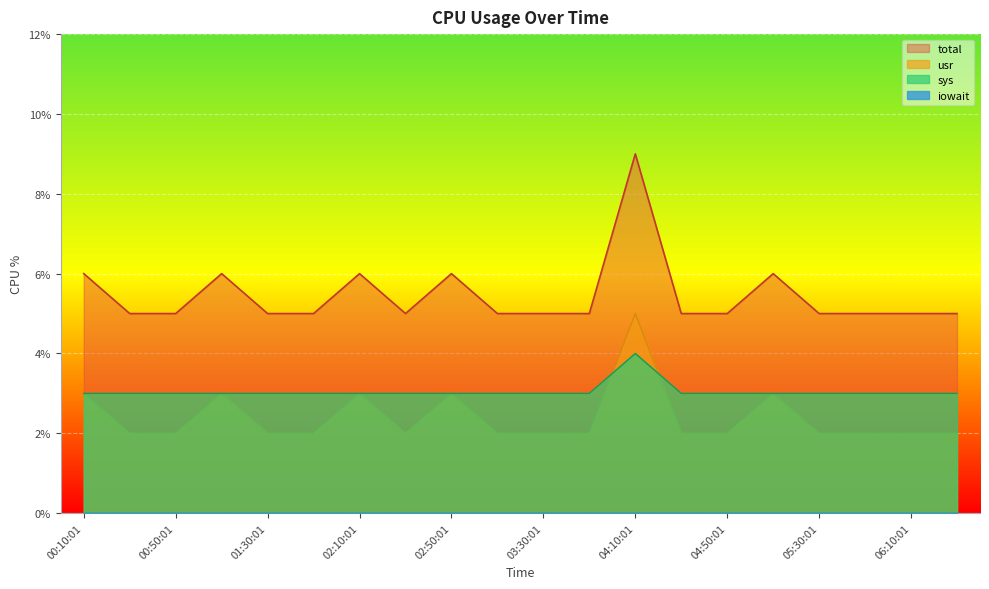

At which category is the sum across all series the highest?

04:10:01